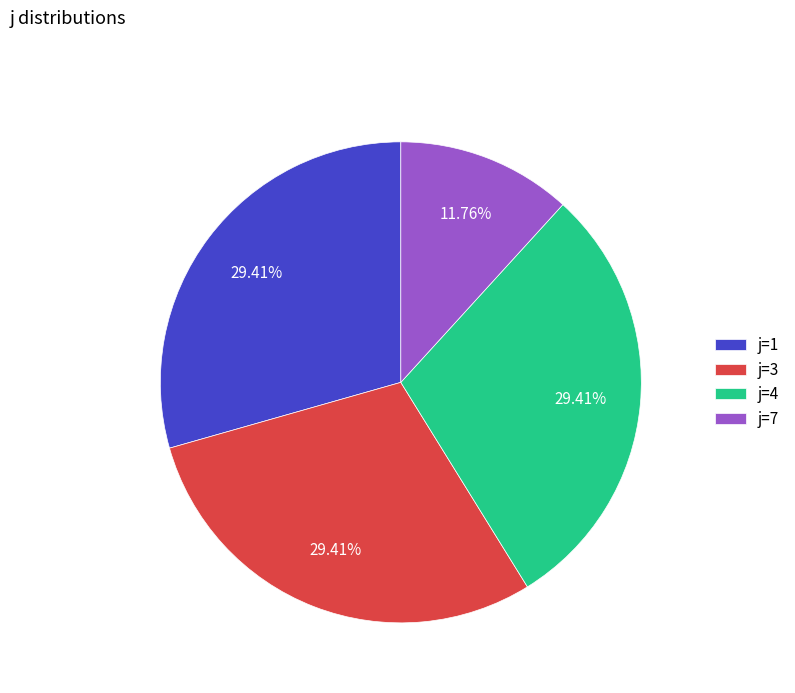

Which category has the smallest portion of the pie?

j=7